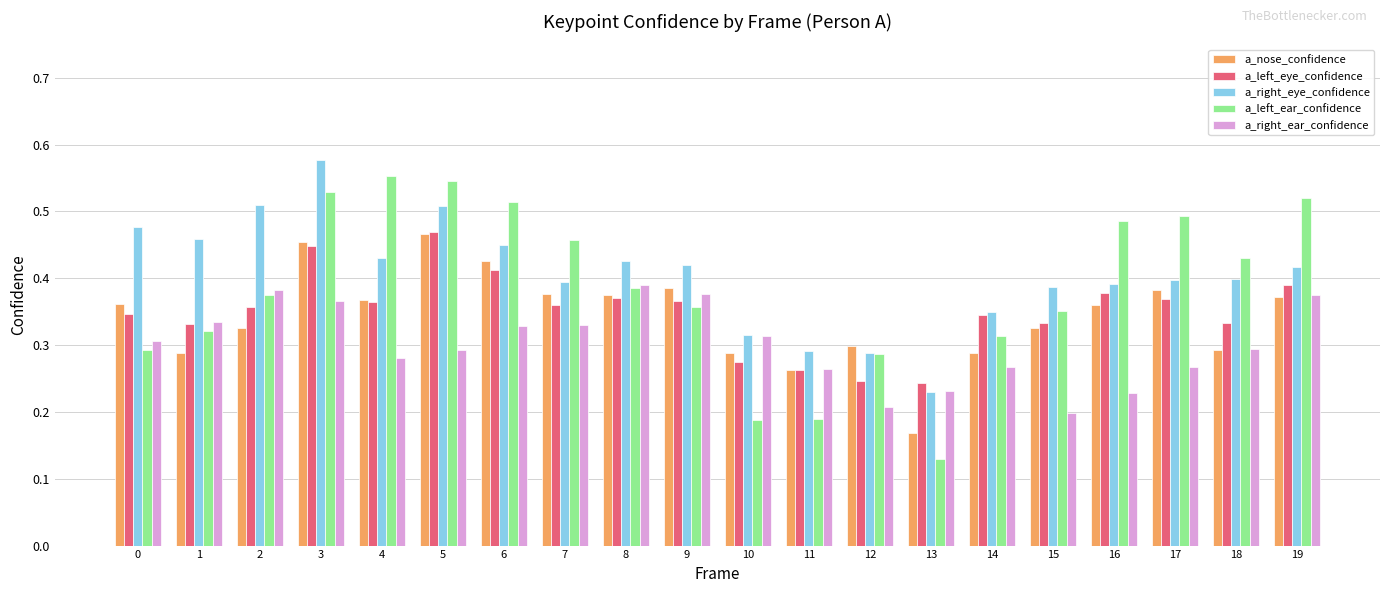

Which series has the largest range (max minus min)?

a_left_ear_confidence